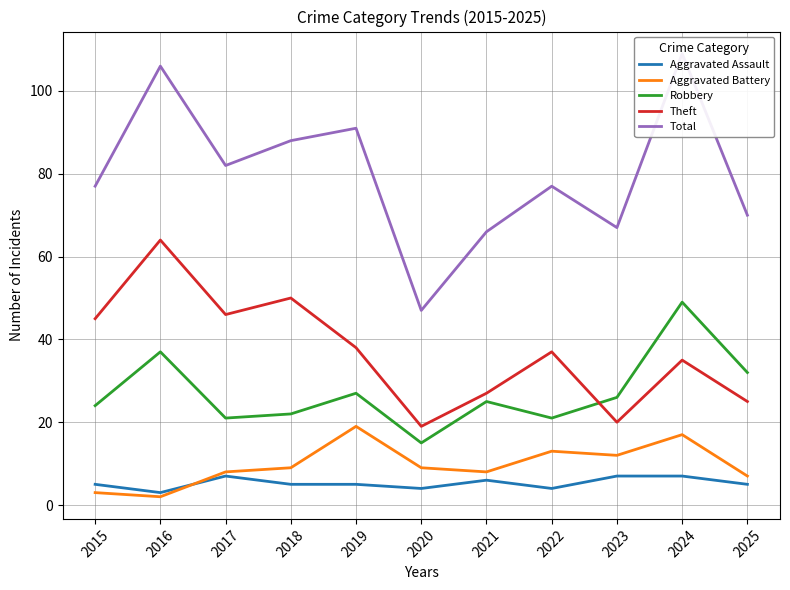

Where is the first local maximum for Aggravated Assault?

2017